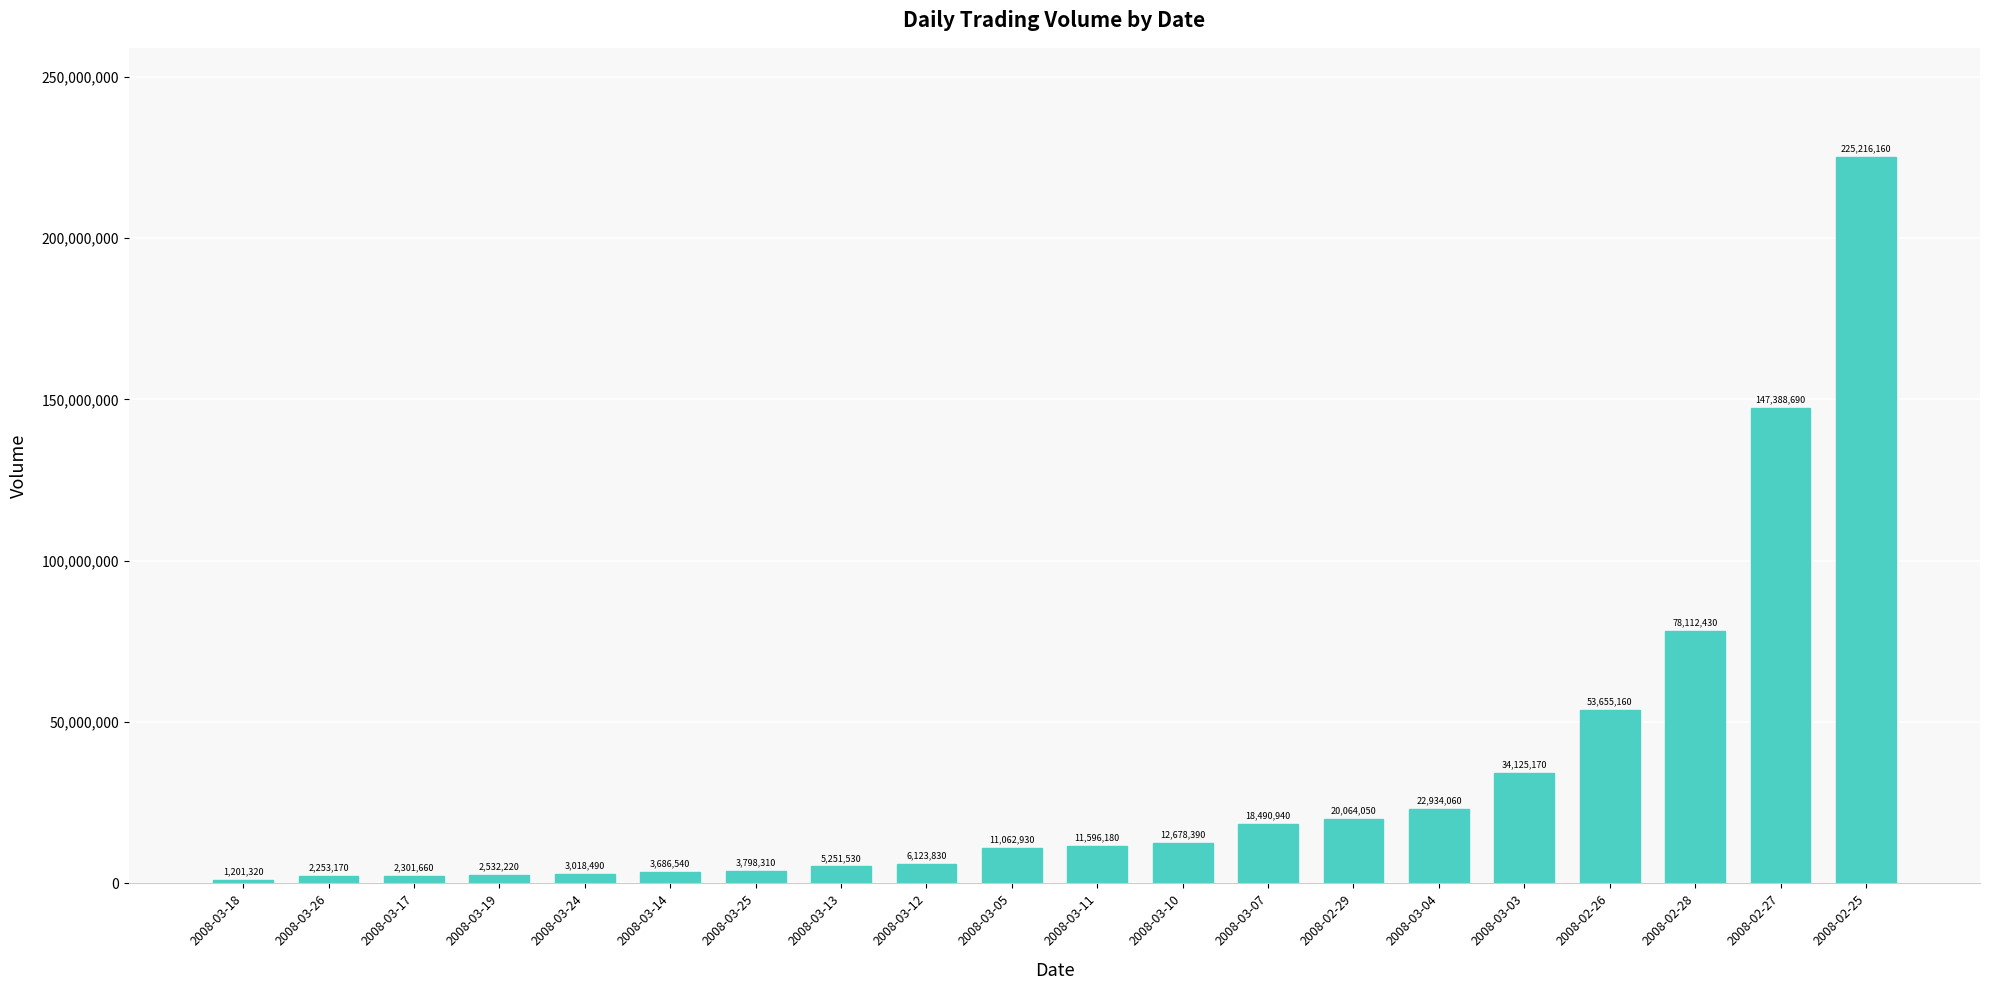

What is the change in value from 2008-03-25 to 2008-03-10?

+8880080